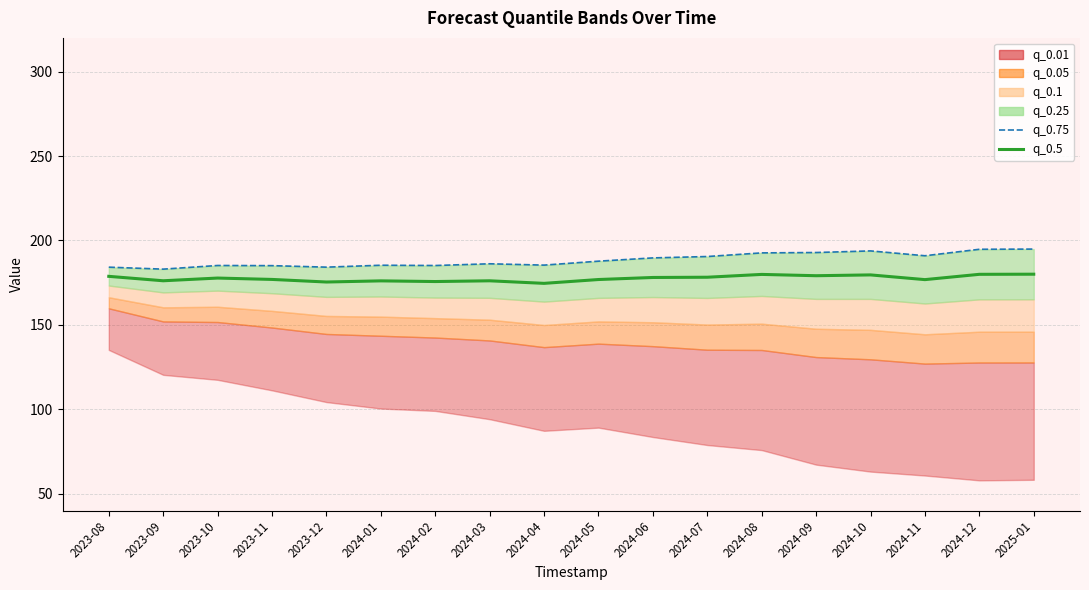

At how many categories does at least one series exceed 179?

18